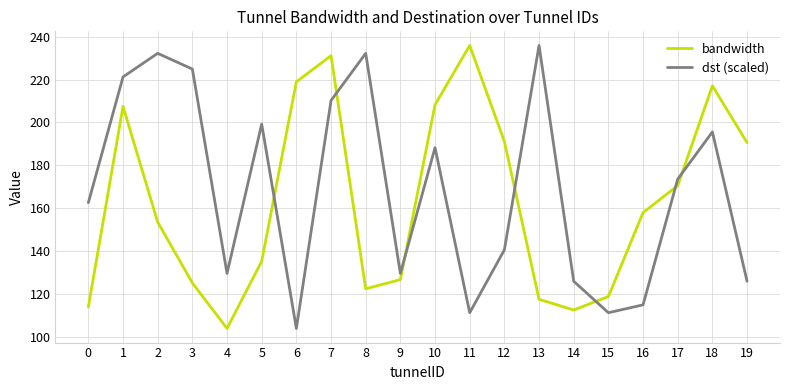

What is the total value across all series at 5?

334.7